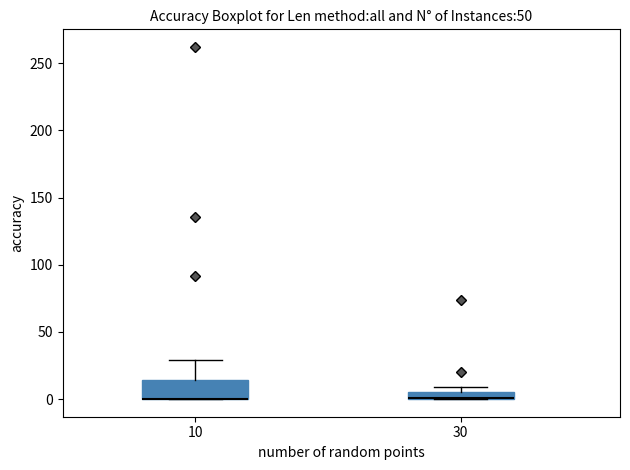

Which box is the tallest, from its lower edge to its upper edge?

10